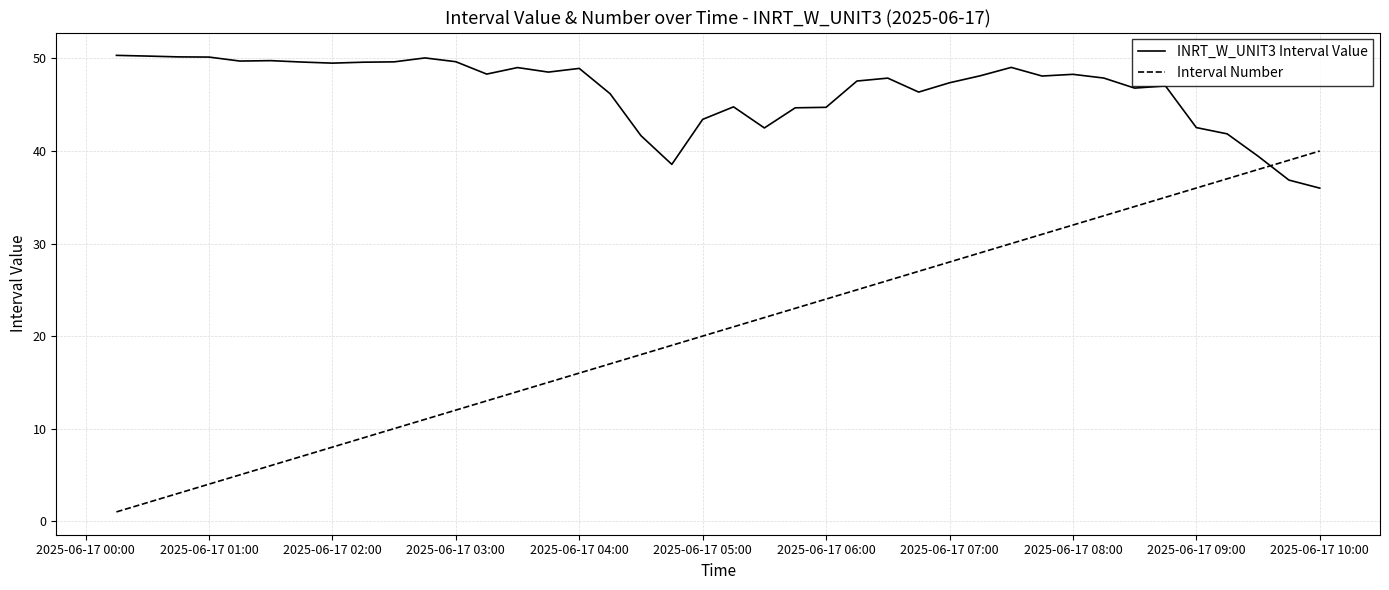

Rank the series by their average value, from highest to lowest.

INRT_W_UNIT3 Interval Value, Interval Number